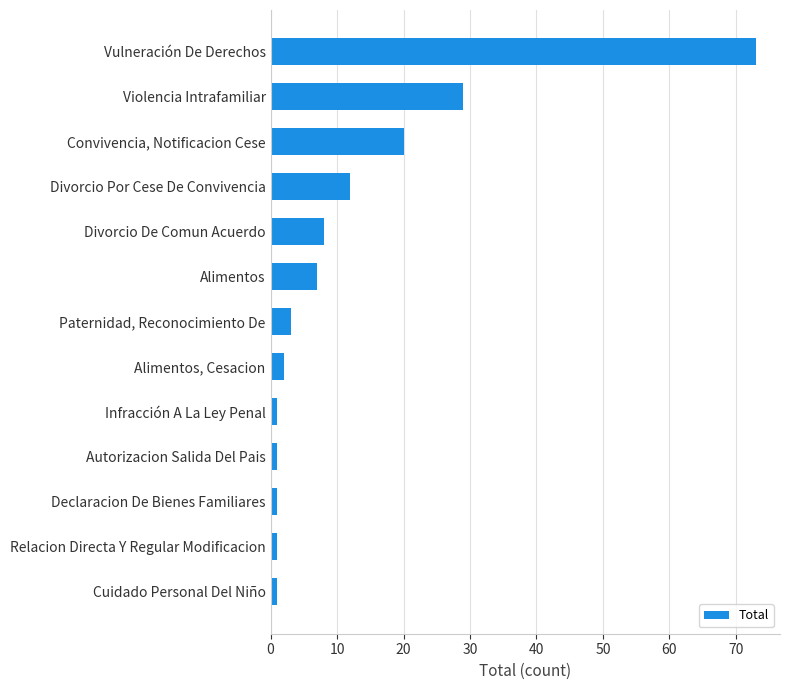

How many distinct data groups are displayed?

1